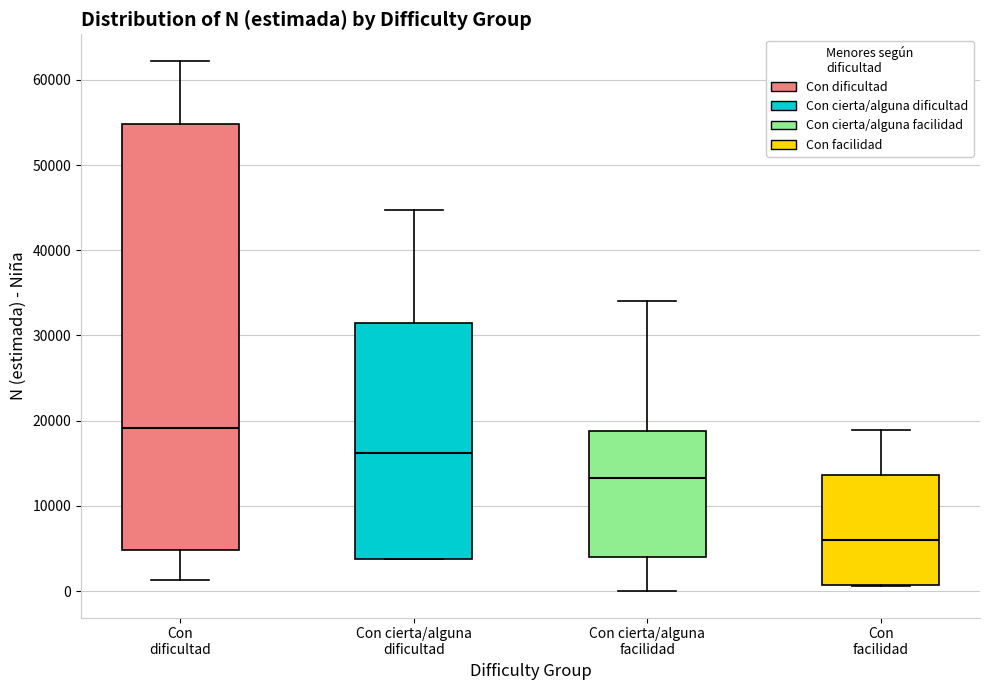

Where does the median line of the box for Con cierta/alguna dificultad sit on the y-axis? The values are not printed on the chart, so give them approximately, as read against the axis.

16000